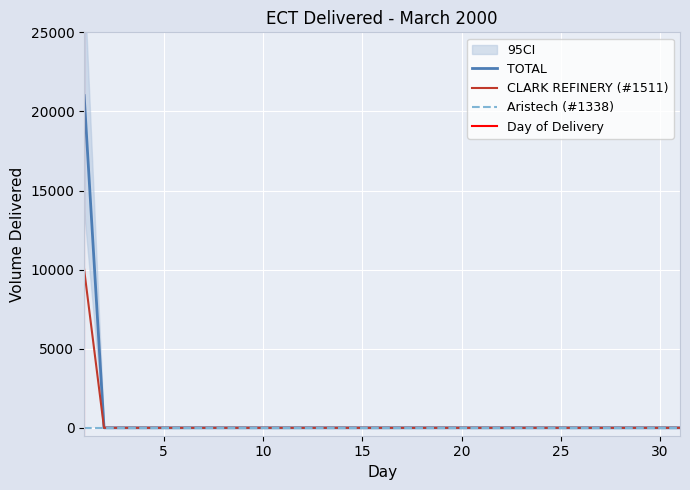

True or false: CLARK REFINERY (#1511) and TOTAL cross at least once.

False